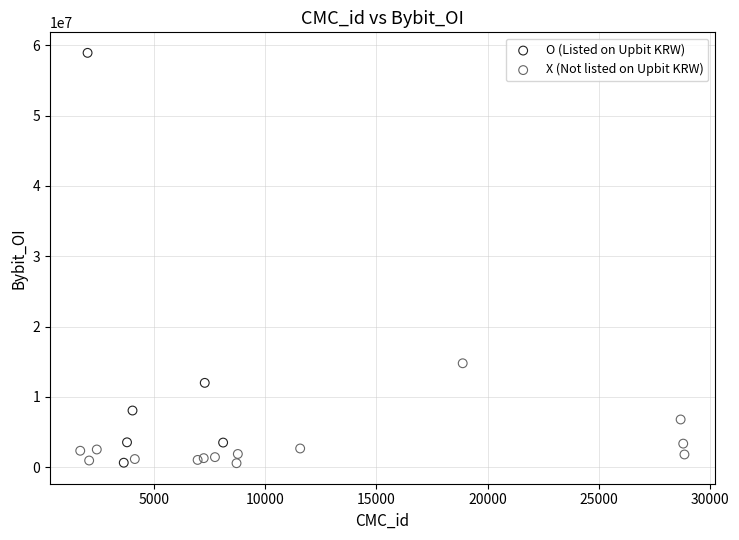

Which series has the widest spread of Y values?

O (Listed on Upbit KRW)